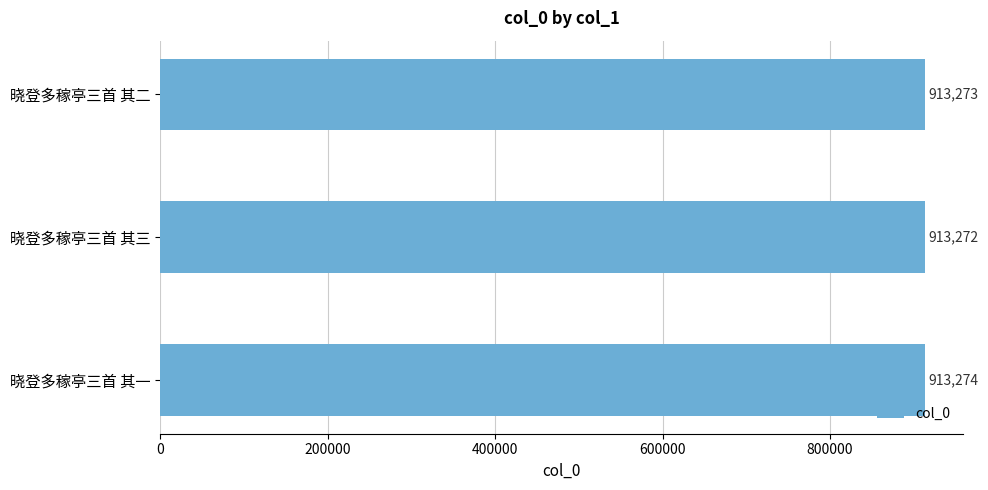

Rank the categories by value from highest to lowest.

晓登多稼亭三首 其一, 晓登多稼亭三首 其二, 晓登多稼亭三首 其三